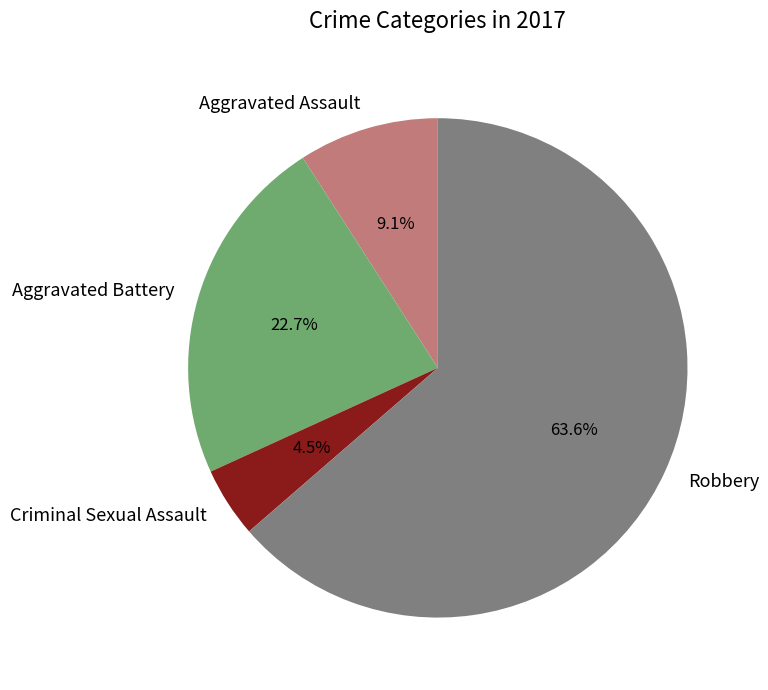

Is Robbery the majority of the pie?

Yes